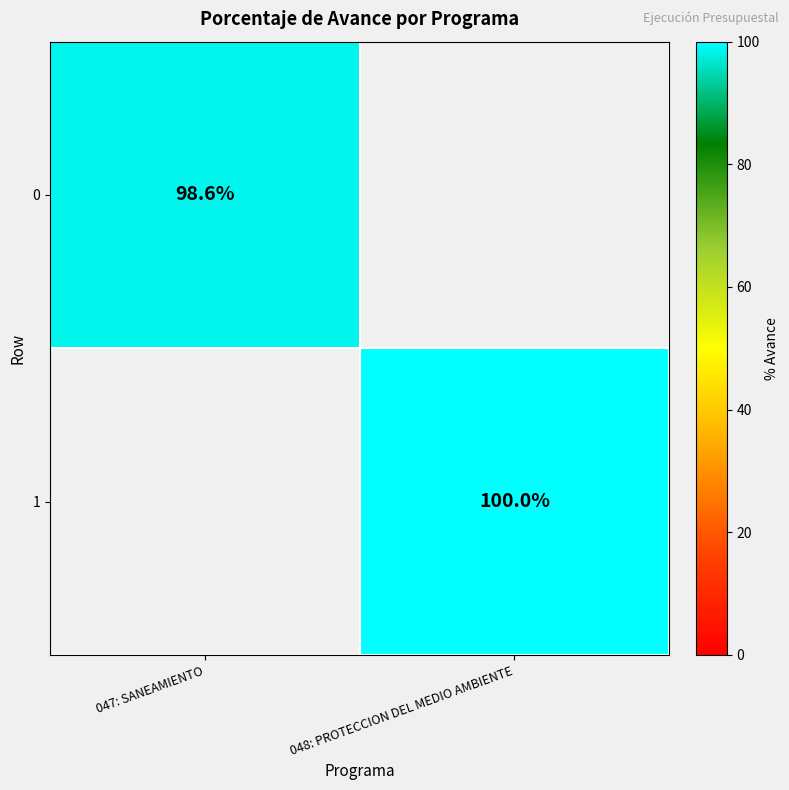

The 0 series shows 98.6 at 047: SANEAMIENTO. True or false?

True